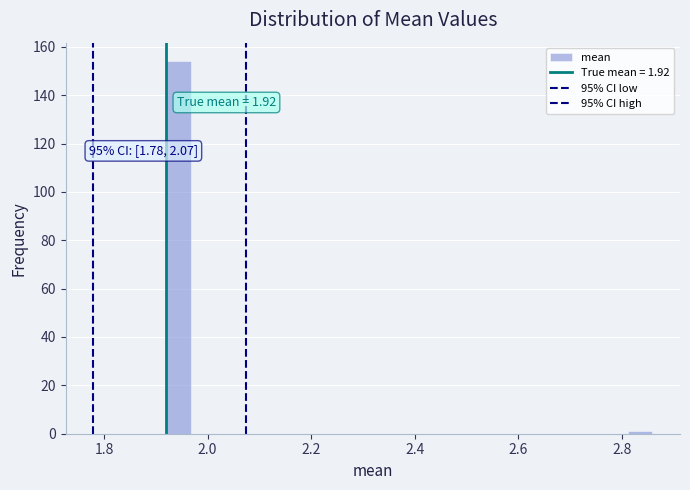

Around what value on the x-axis is the tallest bar? Give the approximate position of its centre, as read against the axis.

1.94